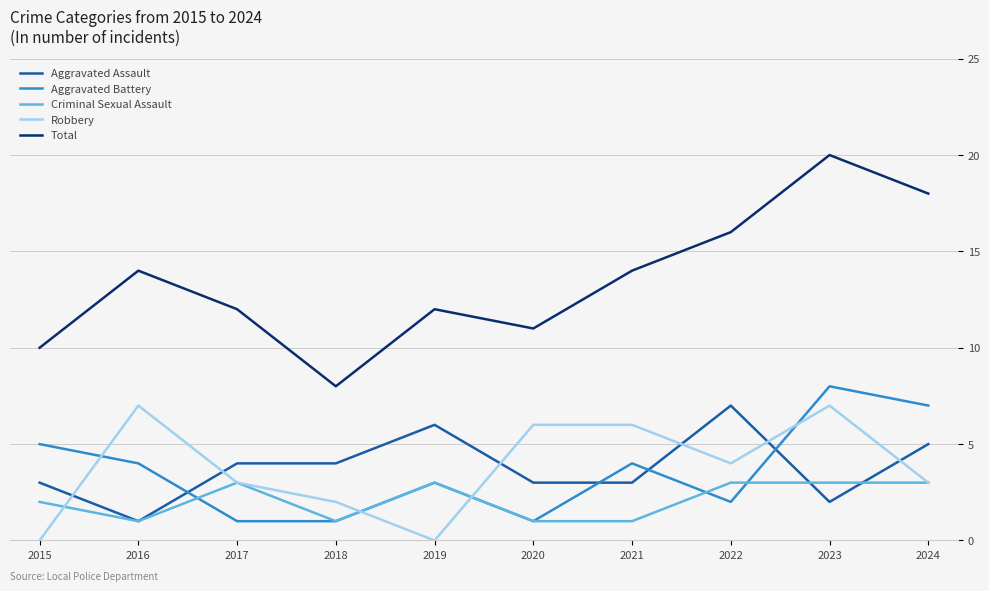

The Criminal Sexual Assault series shows 1 at 2018. True or false?

True